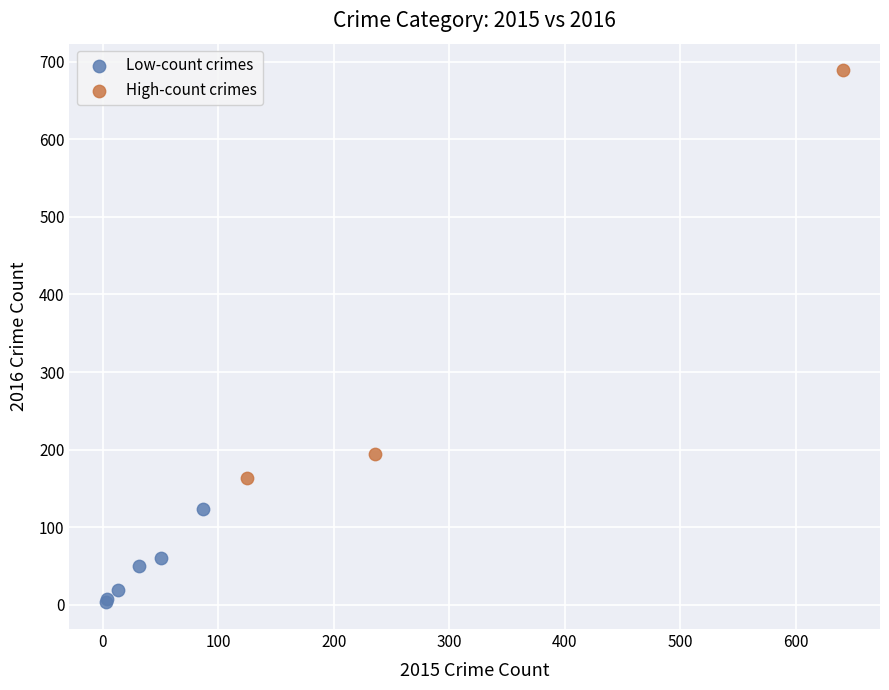

Which series reaches the minimum Y coordinate?

Low-count crimes